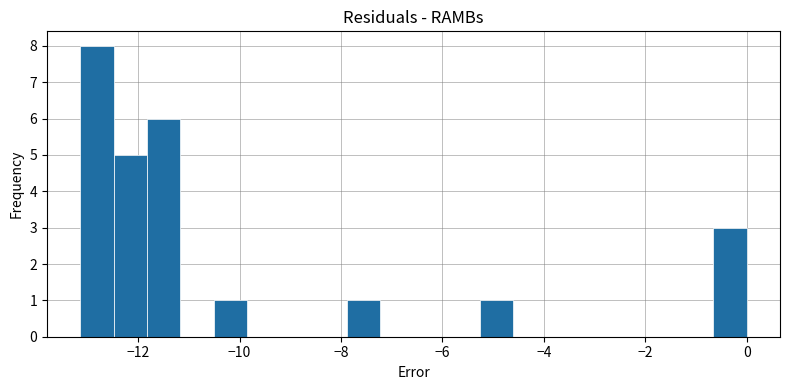

Read against the x-axis, roughly where is the centre of the tallest bar?

-12.8